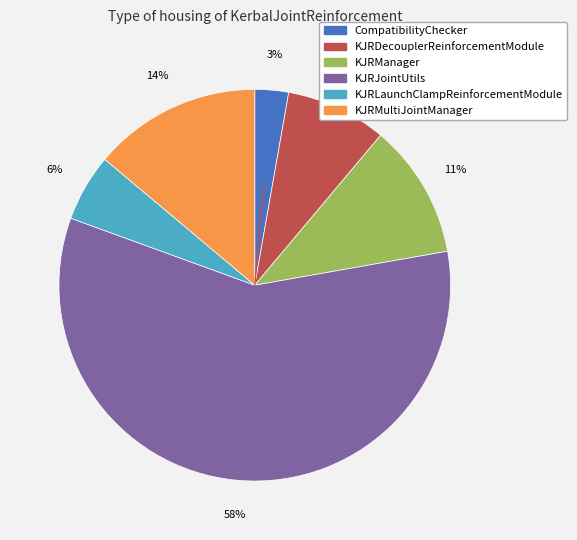

To the nearest percent, what is the difference between the KJRDecouplerReinforcementModule and KJRJointUtils slice percentages?

50%